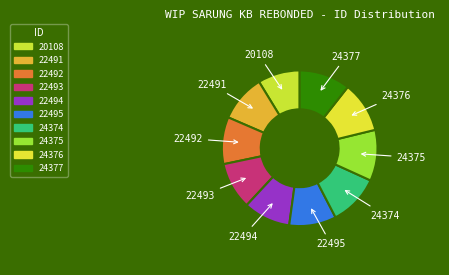

How many slices are in this pie chart?

10